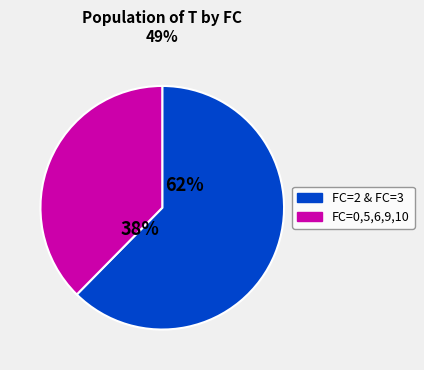

Is there a majority slice in this chart?

Yes